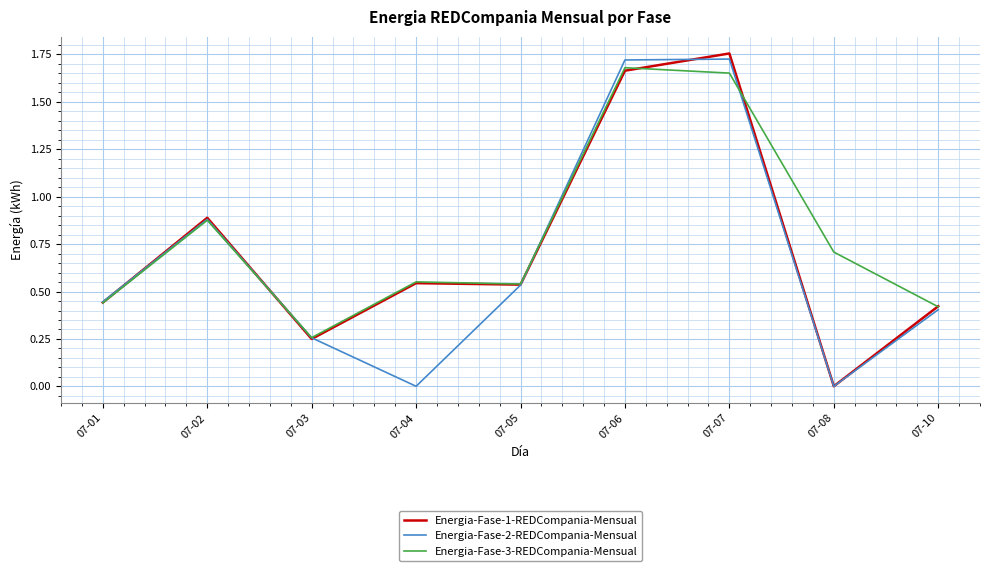

The value of Energia-Fase-3-REDCompania-Mensual at 07-02 is 0.9. True or false?

True